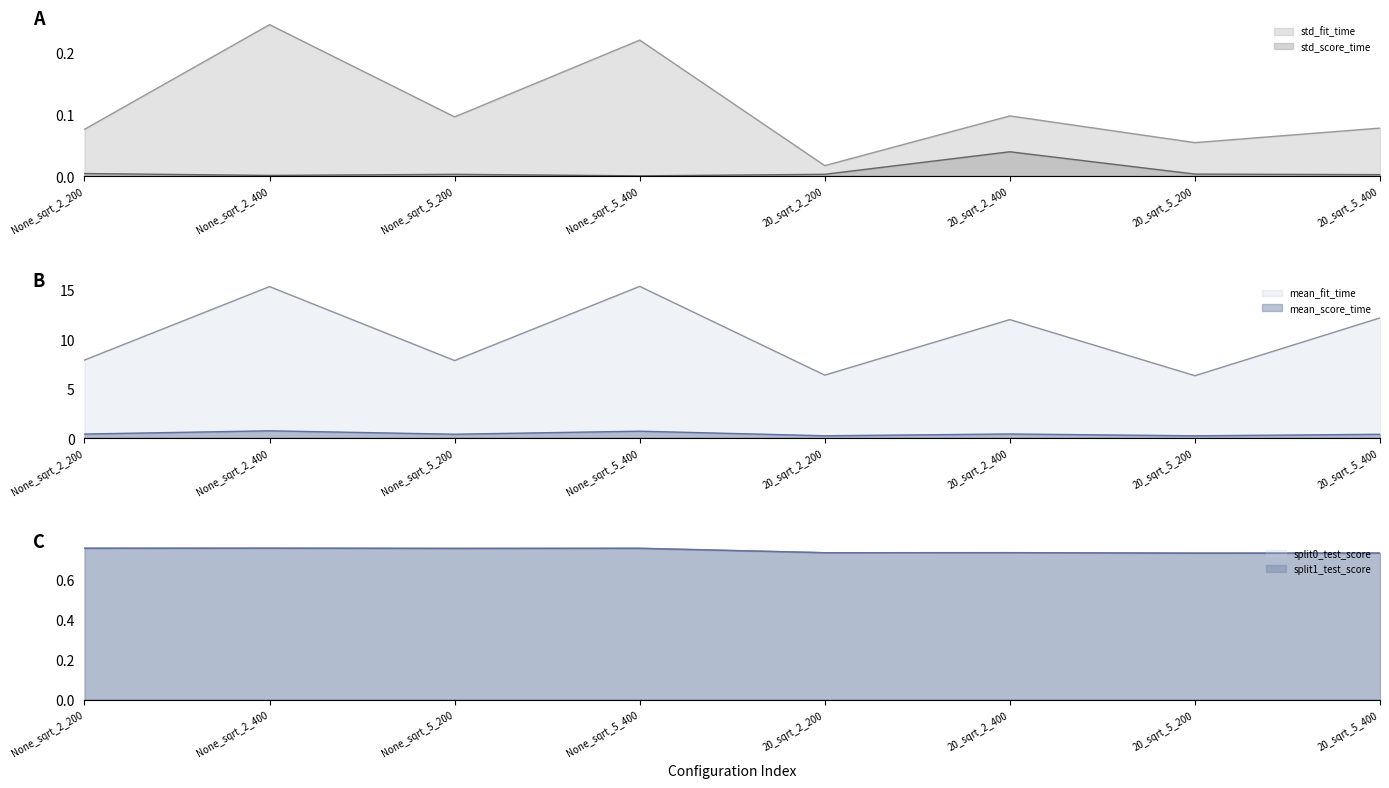

Between which two adjacent categories do split1_test_score and split0_test_score first intersect?

None_sqrt_5_400 and 20_sqrt_2_200